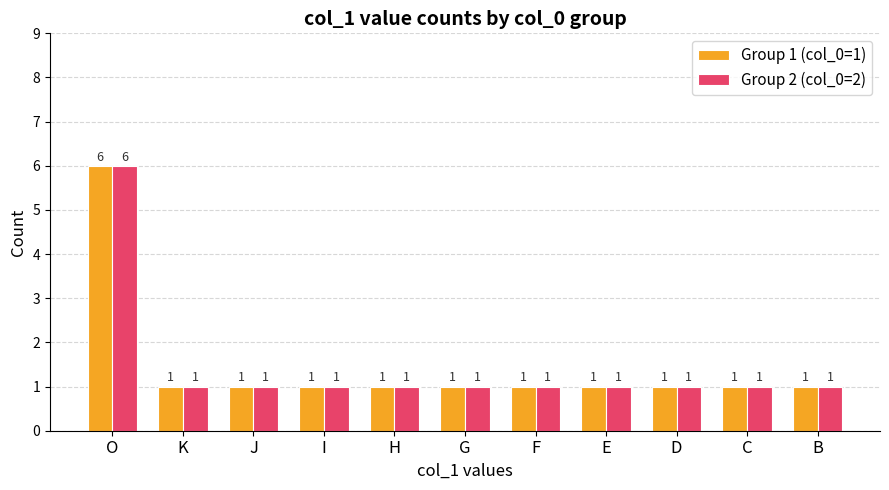

Count the number of categories in the chart.

11